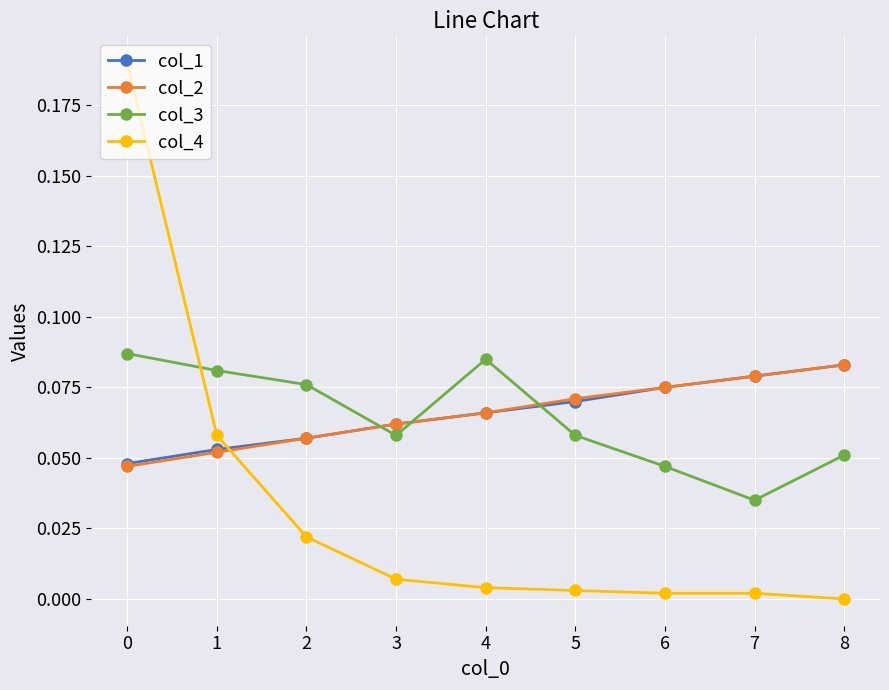

The value of col_3 at 0 is 0.0. True or false?

False